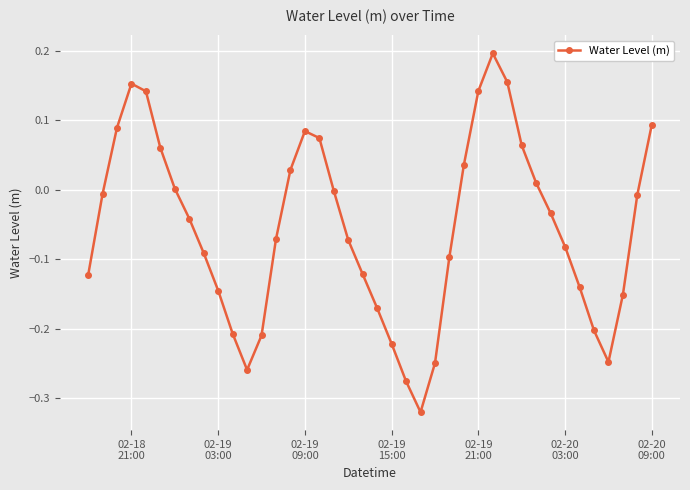

How many lines are shown in the chart?

1